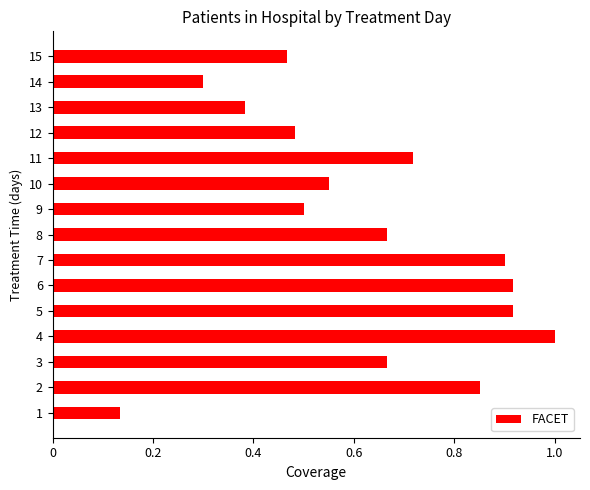

What is the sum of the values at 8 and 7?

1.6